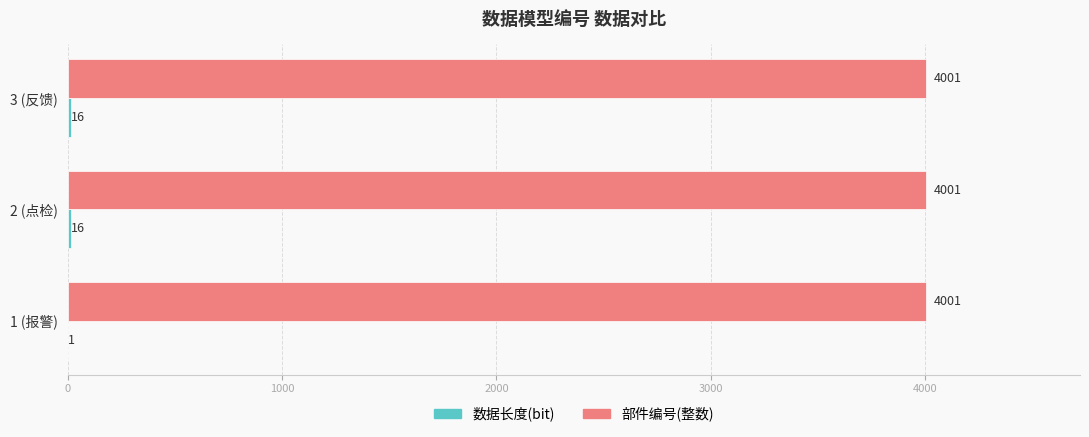

What is the highest value of the 部件编号(整数) series?

4001